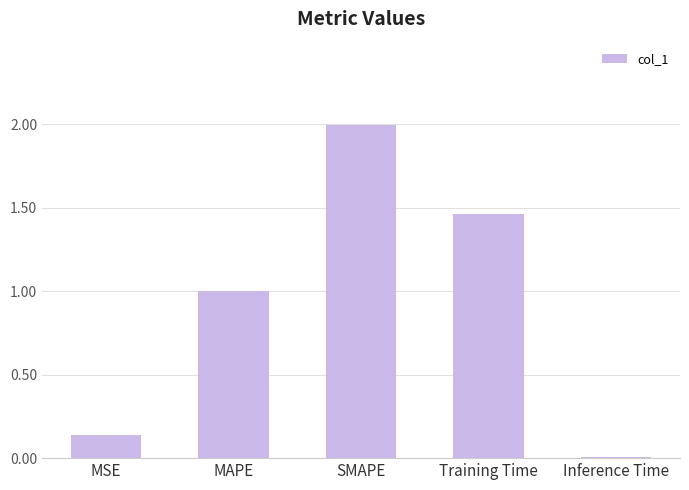

At which category does the chart reach its minimum across all series?

Inference Time